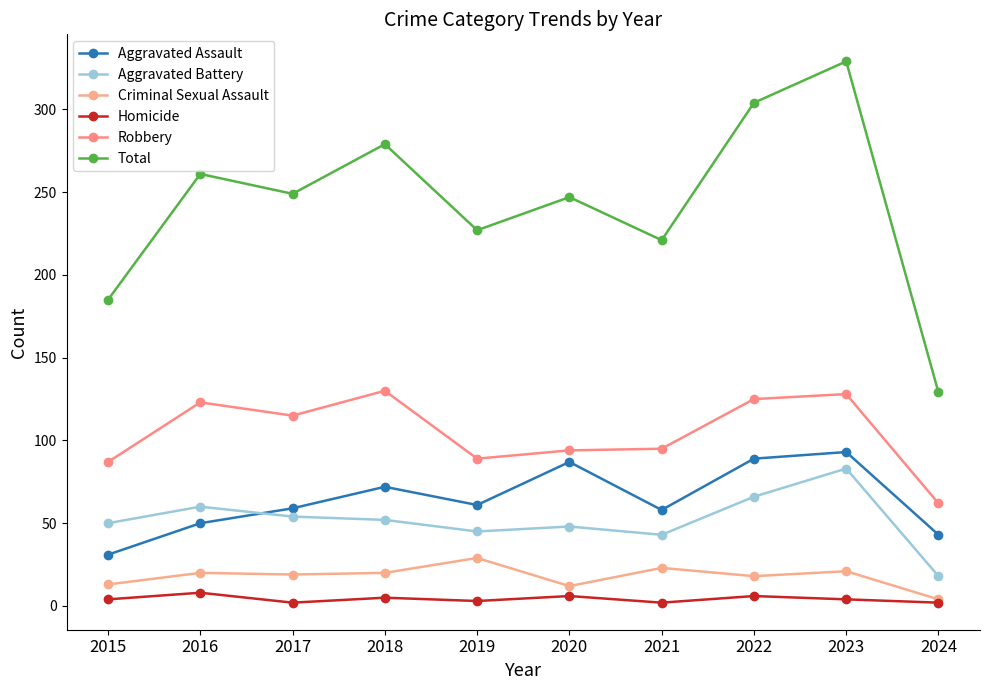

Which category has the highest value in the Aggravated Battery series?

2023